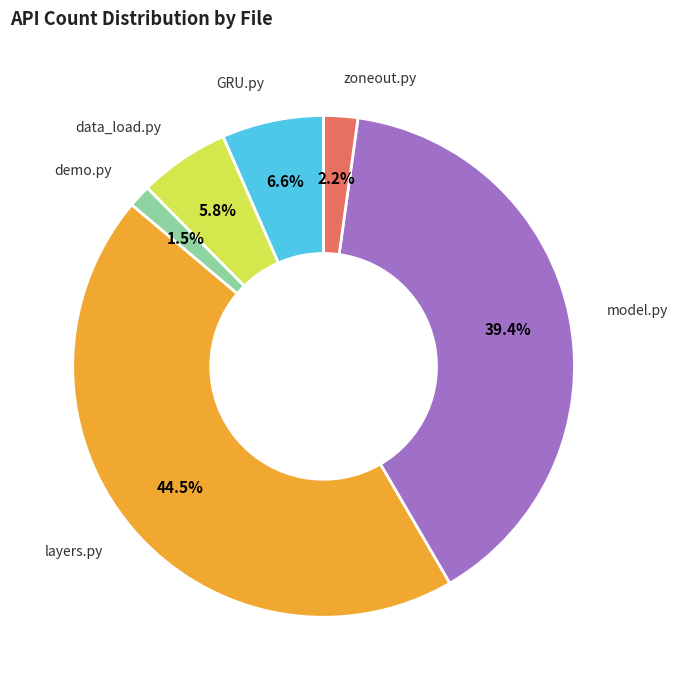

Between data_load.py and model.py, which is larger?

model.py